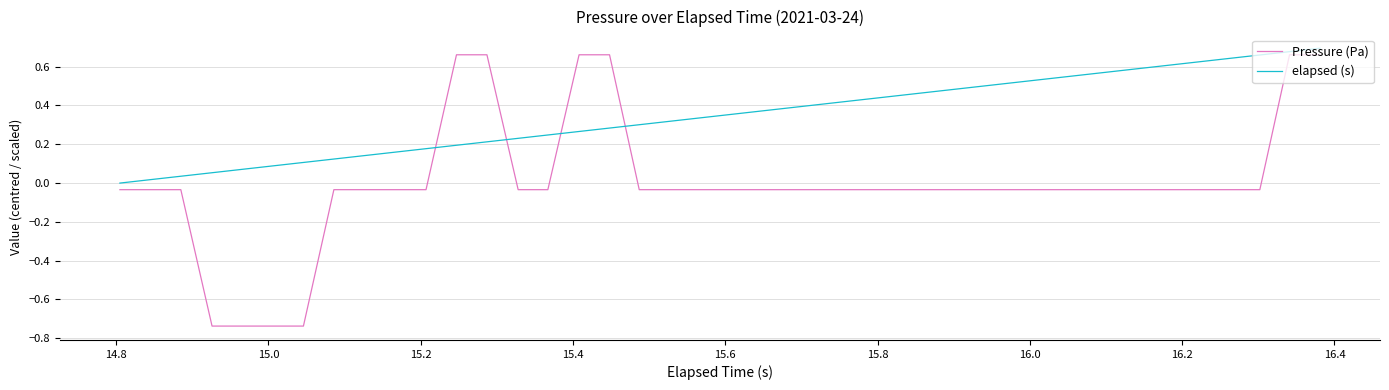

Does the chart display data point markers on the line(s)?

No